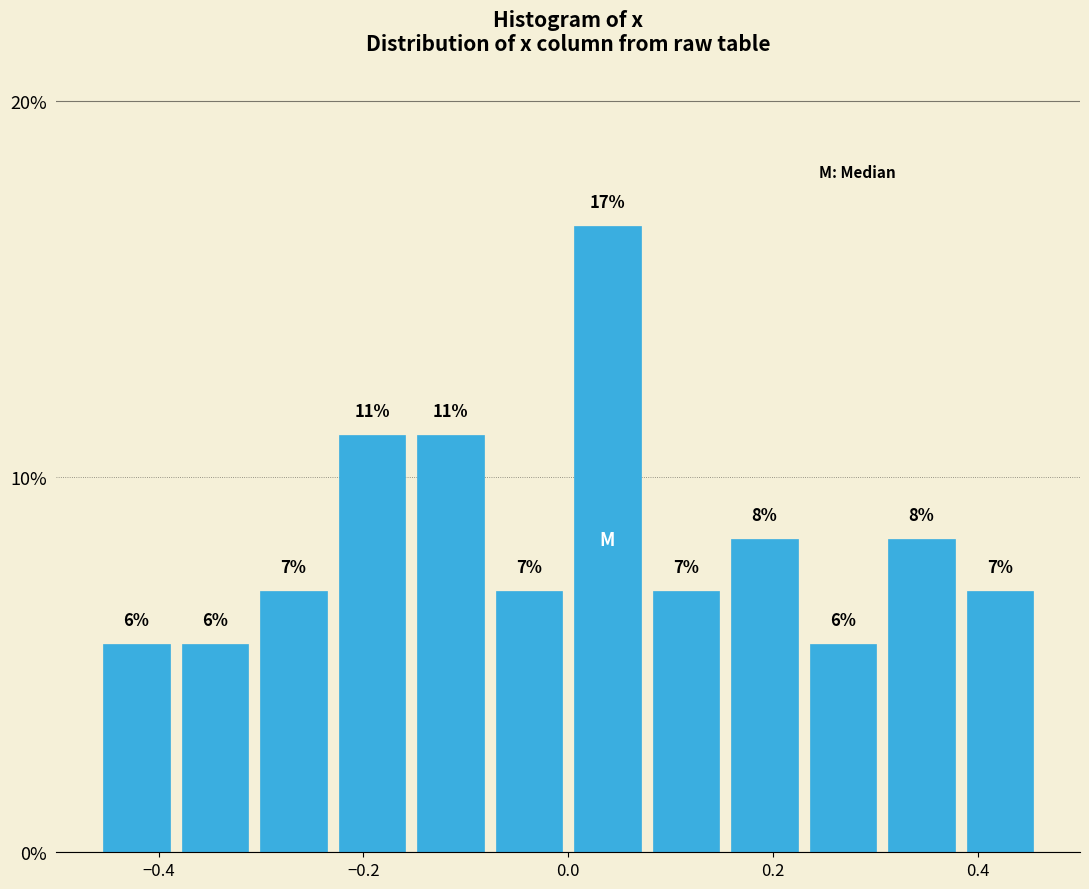

Around what value on the x-axis is the tallest bar? Give the approximate position of its centre, as read against the axis.

0.04